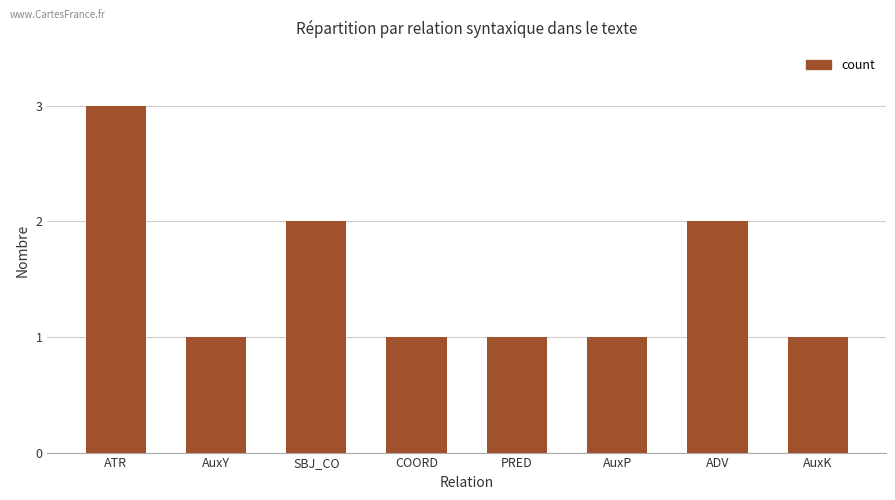

True or false: the data shows 2 at AuxP.

False